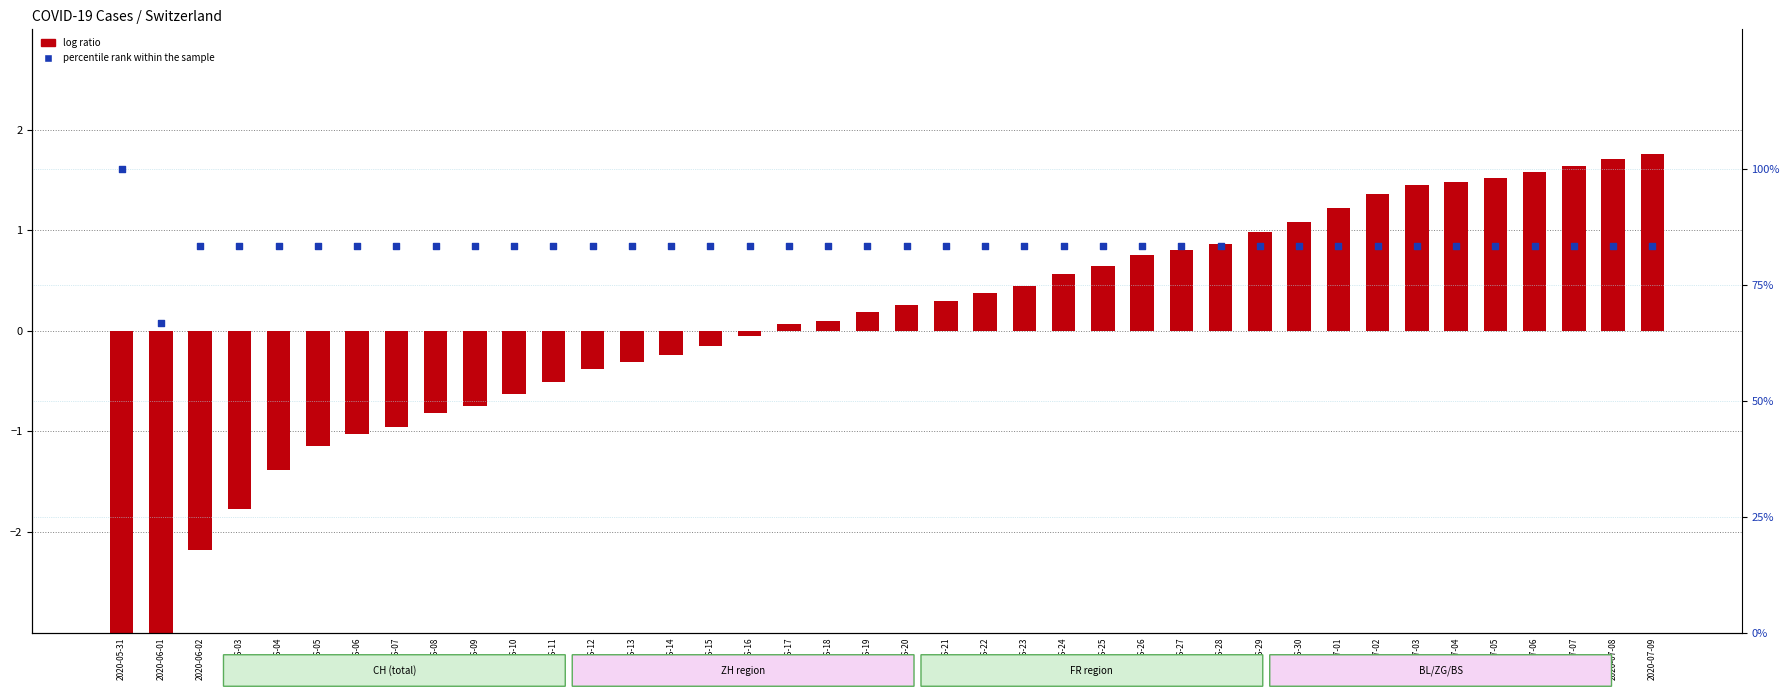

Which series has the largest total across all categories?

percentile rank within the sample